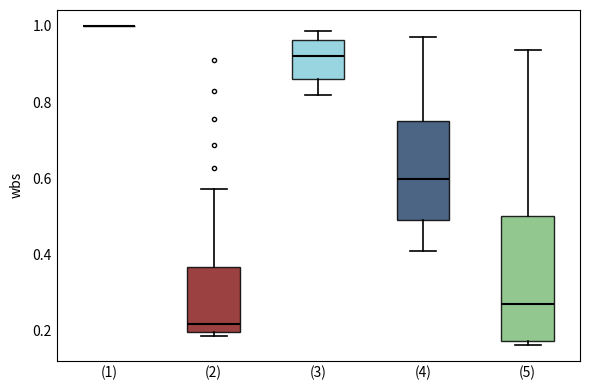

Reading left to right, read every box against the y-axis: the position of its median line, the range the box covers, and the ends of its whiskers. The values are not printed on the chart, so give them approximately, as read against the axis.

(1): box collapsed to a line at 1.00, whiskers 1.00 to 1.00
(2): median 0.22, box 0.20 to 0.36, whiskers 0.18 to 0.58
(3): median 0.92, box 0.86 to 0.96, whiskers 0.82 to 0.98
(4): median 0.60, box 0.50 to 0.74, whiskers 0.40 to 0.98
(5): median 0.26, box 0.18 to 0.50, whiskers 0.16 to 0.94